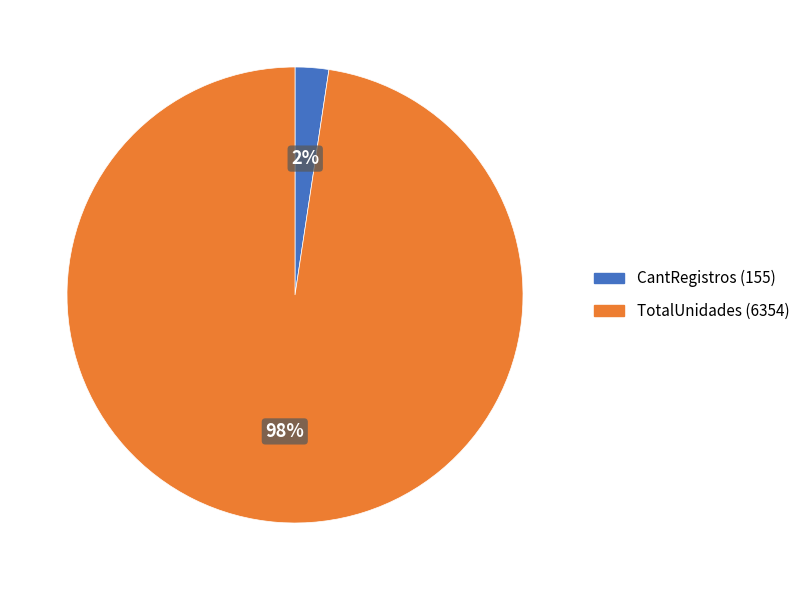

What percentage is the TotalUnidades slice, to the nearest percent?

98%